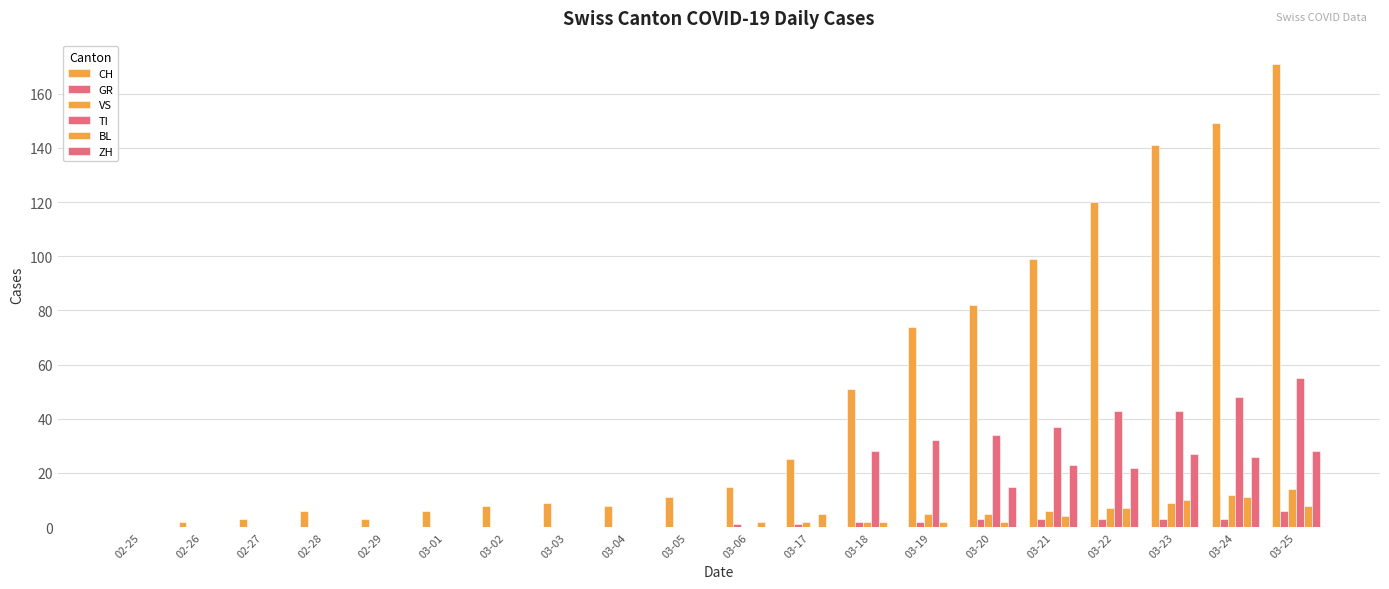

At which label does GR reach its peak?

03-25